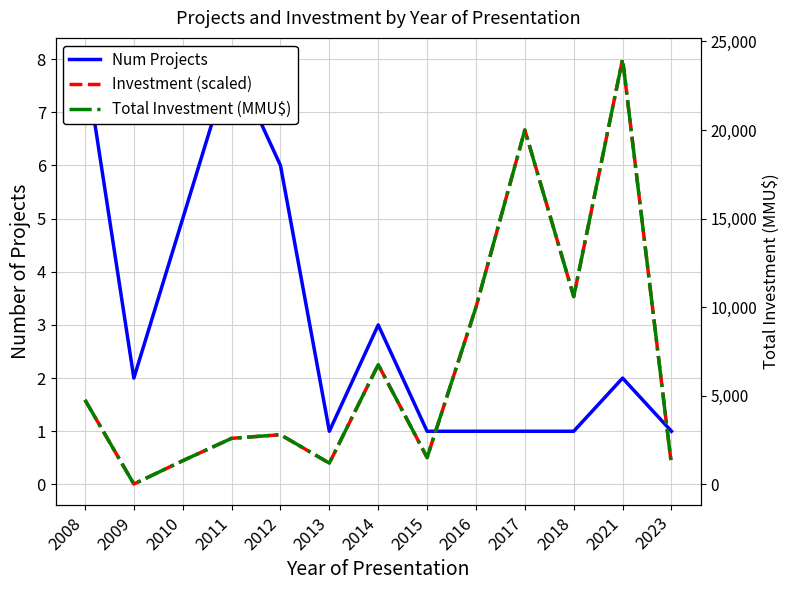

Rank the categories by Total Investment (MMU$) value from highest to lowest.

2021, 2017, 2018, 2016, 2014, 2008, 2012, 2011, 2015, 2010, 2013, 2023, 2009